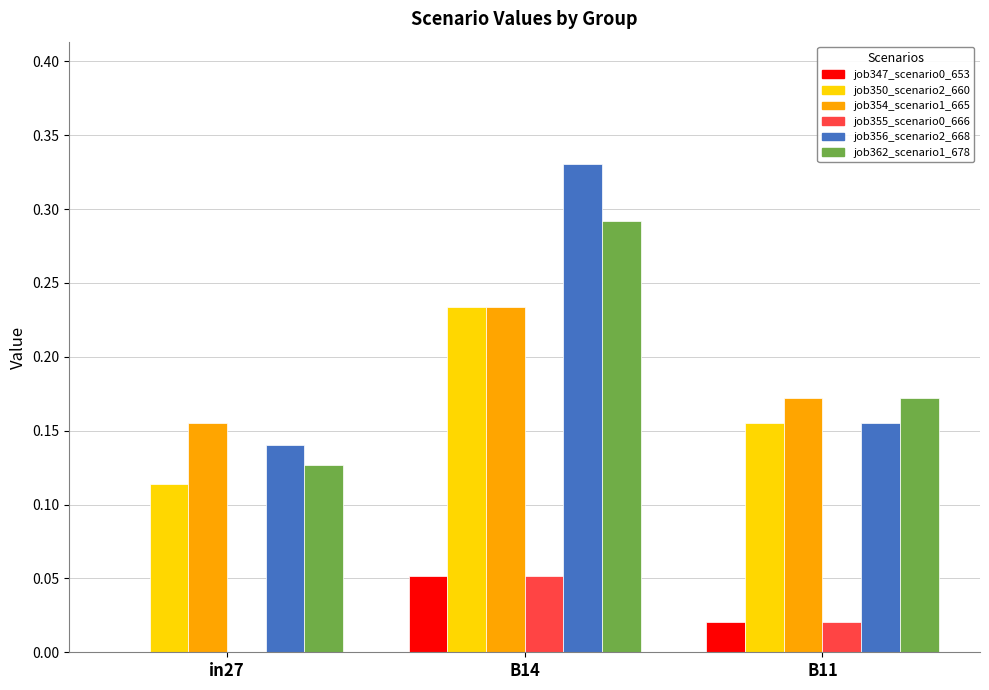

True or false: job354_scenario1_665 has a value of 0.3 at B14.

False